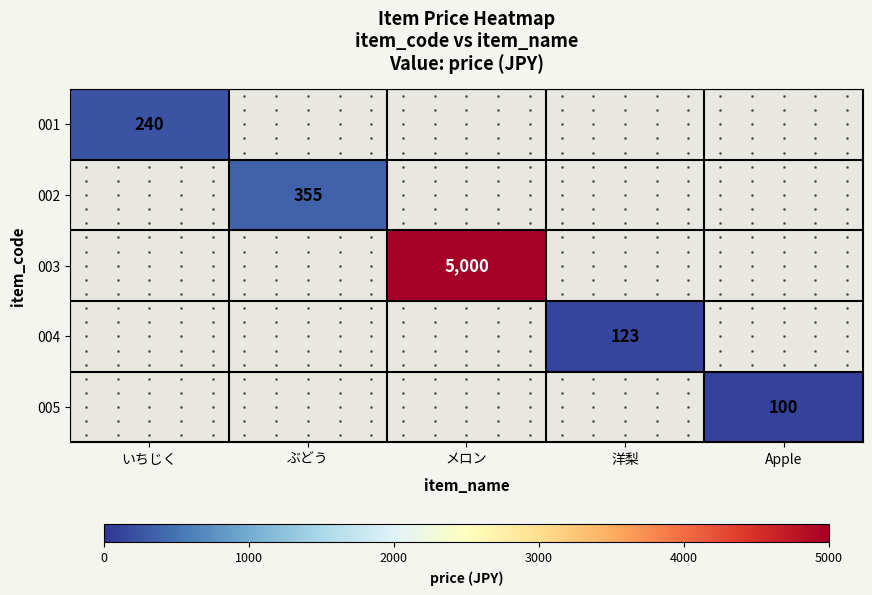

How many values in 001 are above zero?

1